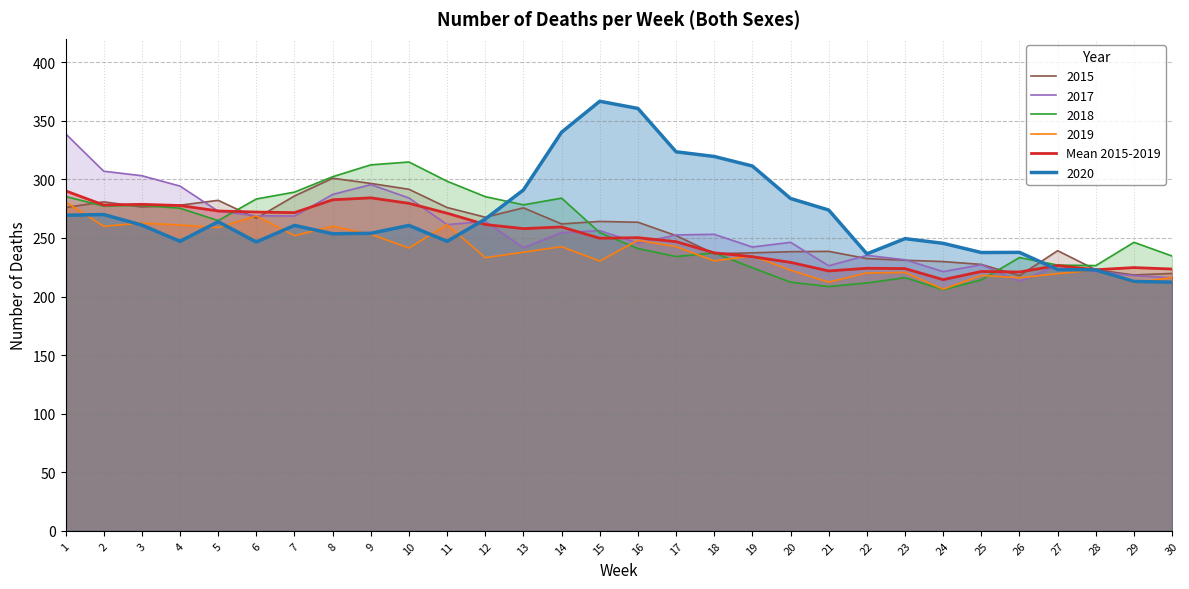

What is the greatest value displayed?

366.7